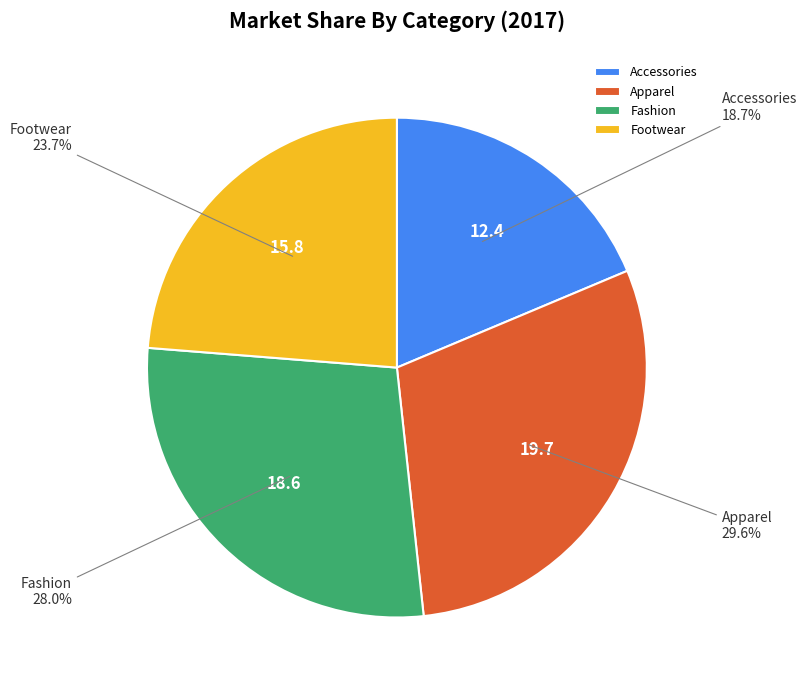

How many segments does this pie chart have?

4